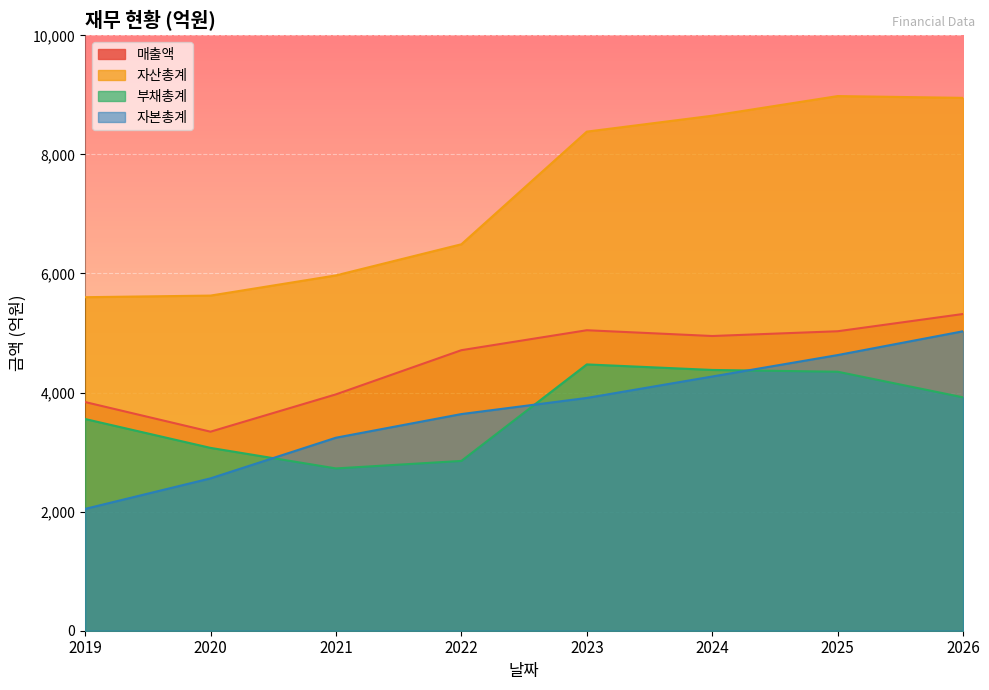

What are all the series names shown in the legend?

매출액, 자산총계, 부채총계, 자본총계